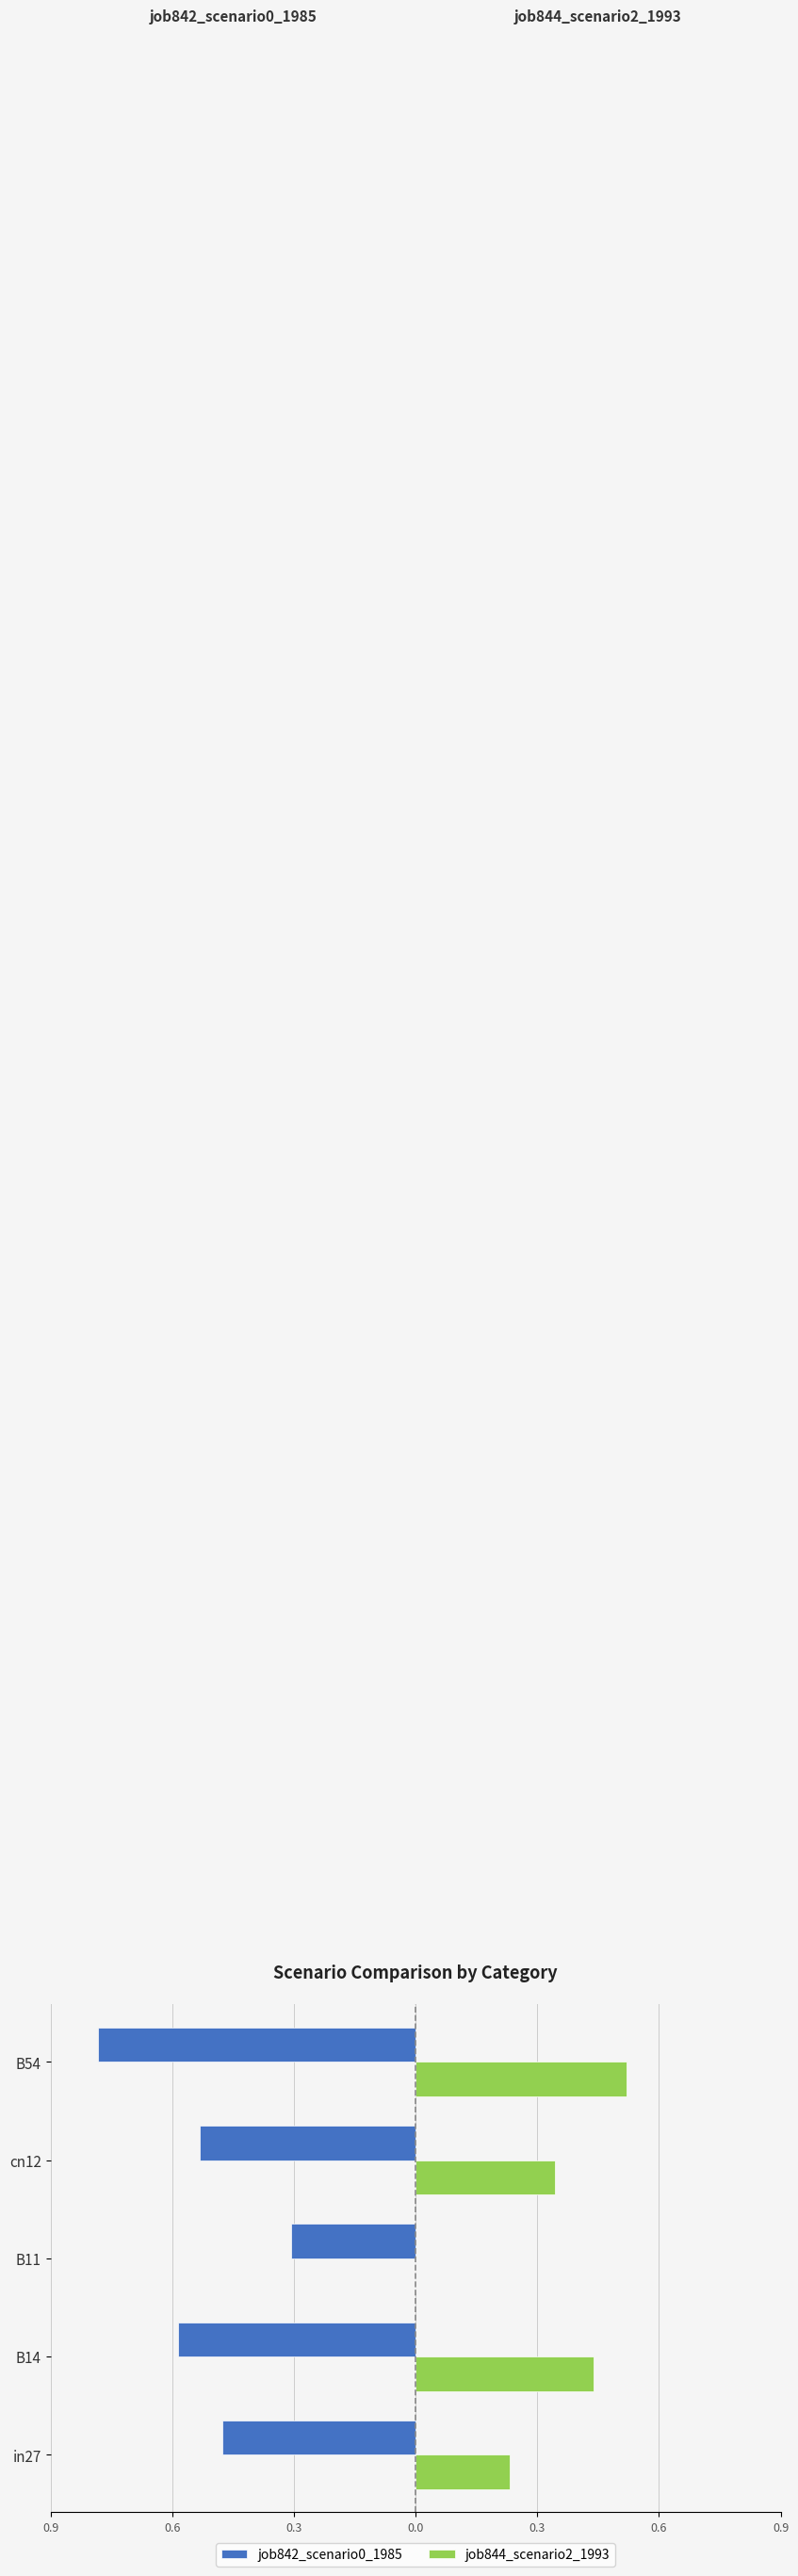

What is the highest value of the job842_scenario0_1985 series?

-0.3